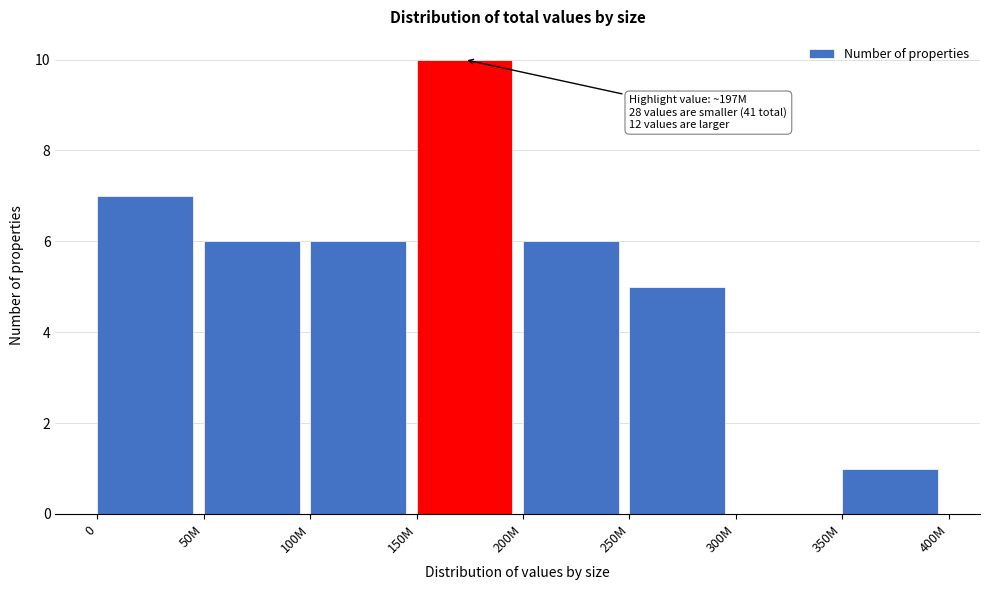

Reading left to right, list all the values displayed in this chart.

0=7	50M=6	100M=6	150M=10	200M=6	250M=5	300M=0	350M=1